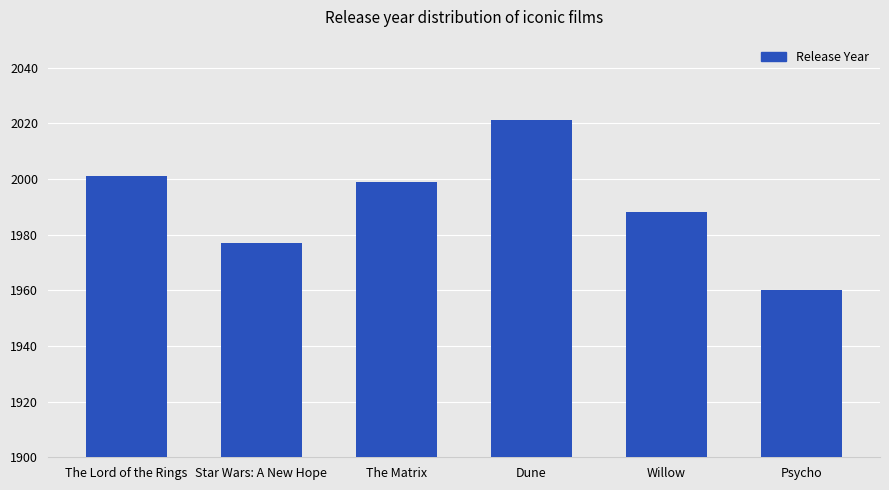

Reading right to left, what are all the values shown in this chart?

1960	1988	2021	1999	1977	2001